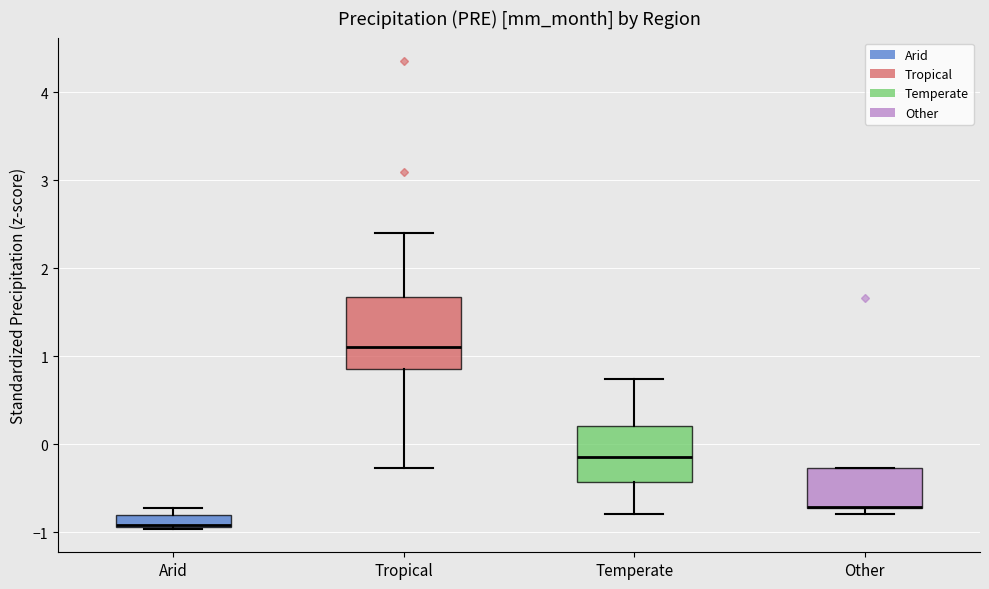

Where is the upper edge of the box for Temperate on the y-axis? The values are not printed on the chart, so give them approximately, as read against the axis.

0.2